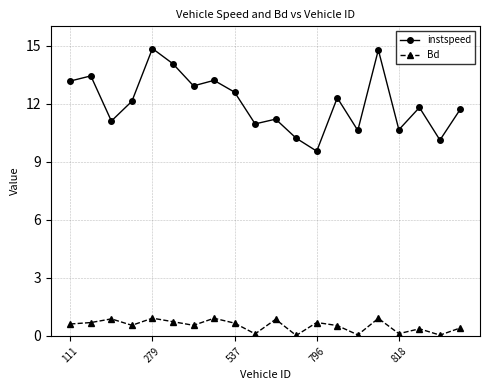

True or false: instspeed has more than 2 points higher than both neighbors.

True